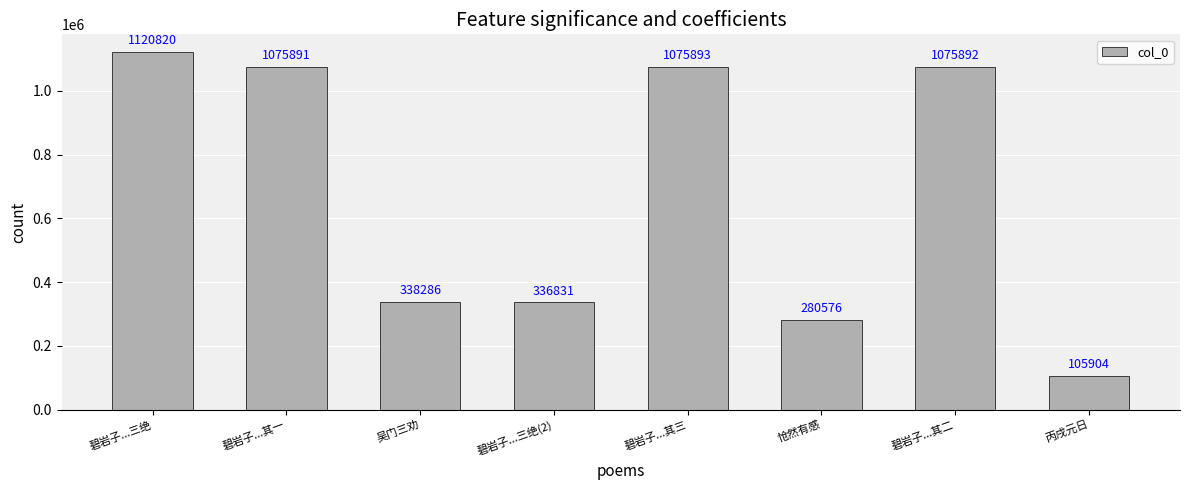

At which category does the chart reach its minimum across all series?

丙戌元日